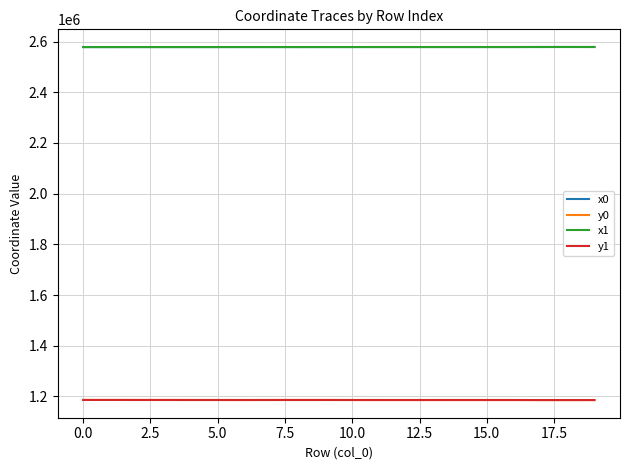

True or false: y0 and x0 cross at least once.

False